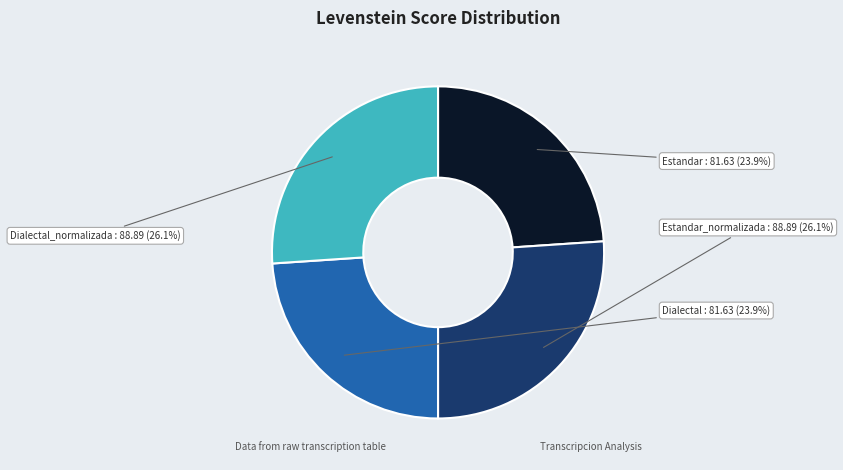

Between Estandar and Dialectal_normalizada, which is larger?

Dialectal_normalizada